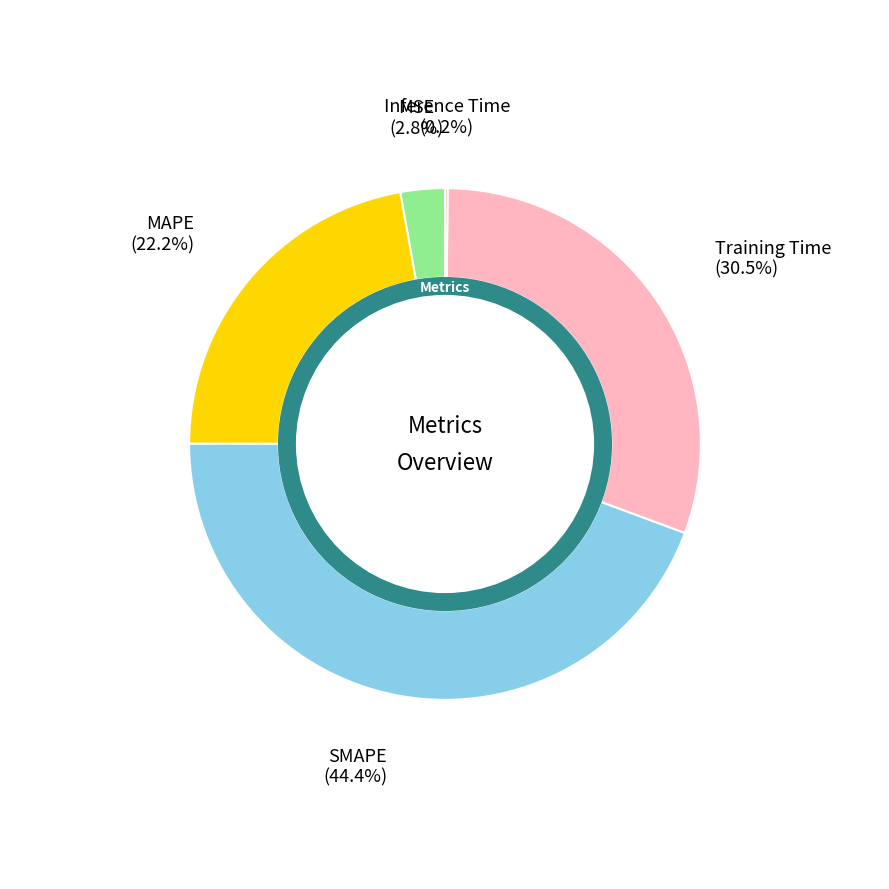

Is MSE the majority of the pie?

No